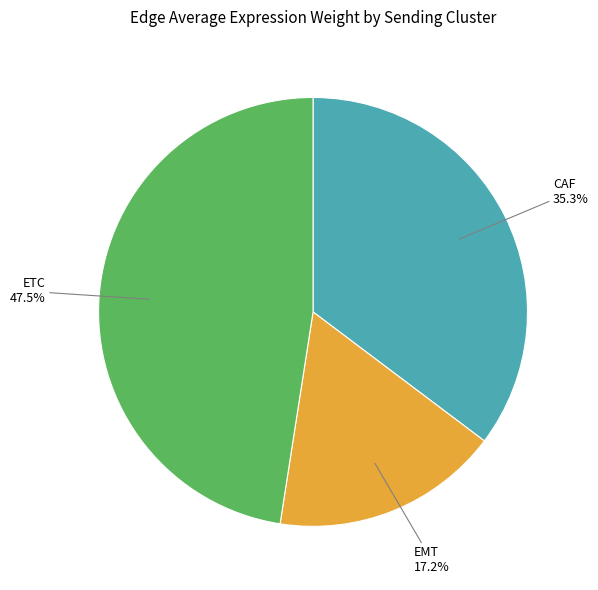

To the nearest percent, what is the average slice percentage?

33%